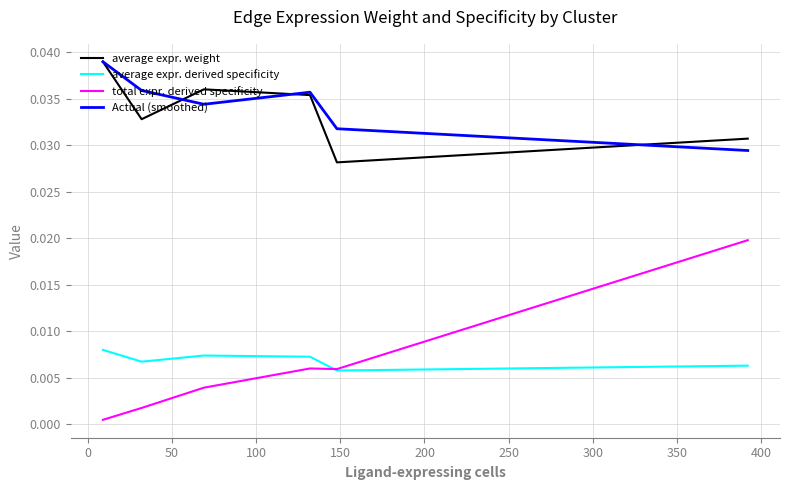

What are all the series names shown in the legend?

average expr. weight, average expr. derived specificity, total expr. derived specificity, Actual (smoothed)